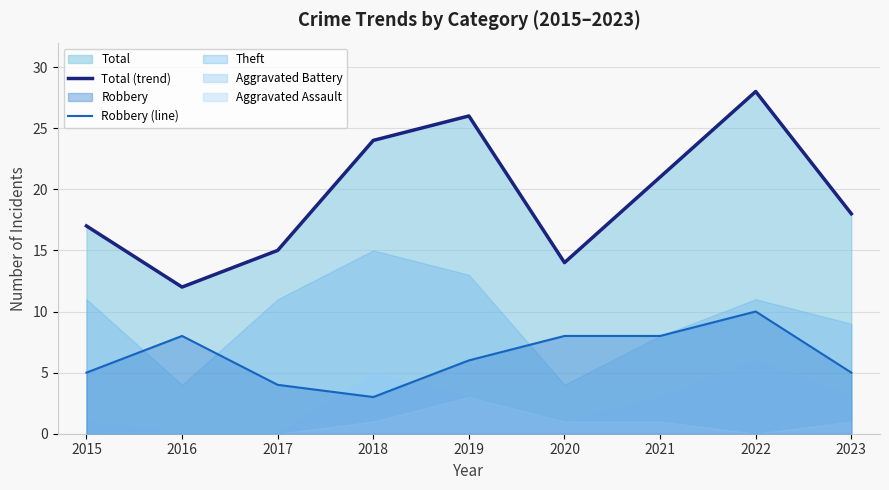

What is the maximum value for Total (trend)?

28